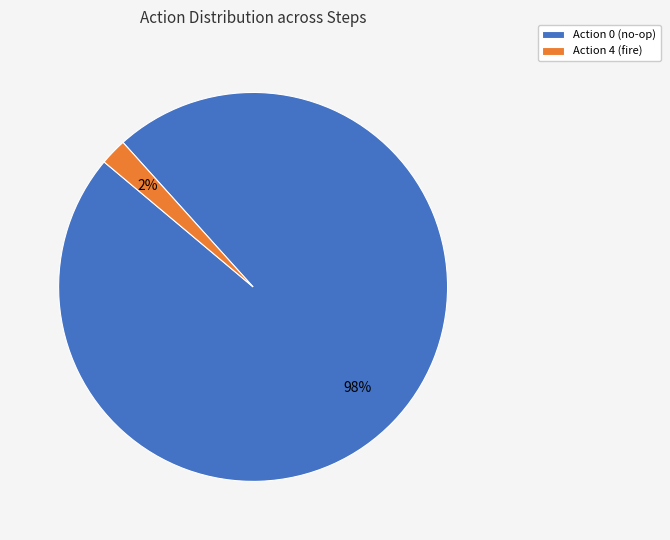

Rank the categories by value from highest to lowest.

Action 0 (no-op), Action 4 (fire)